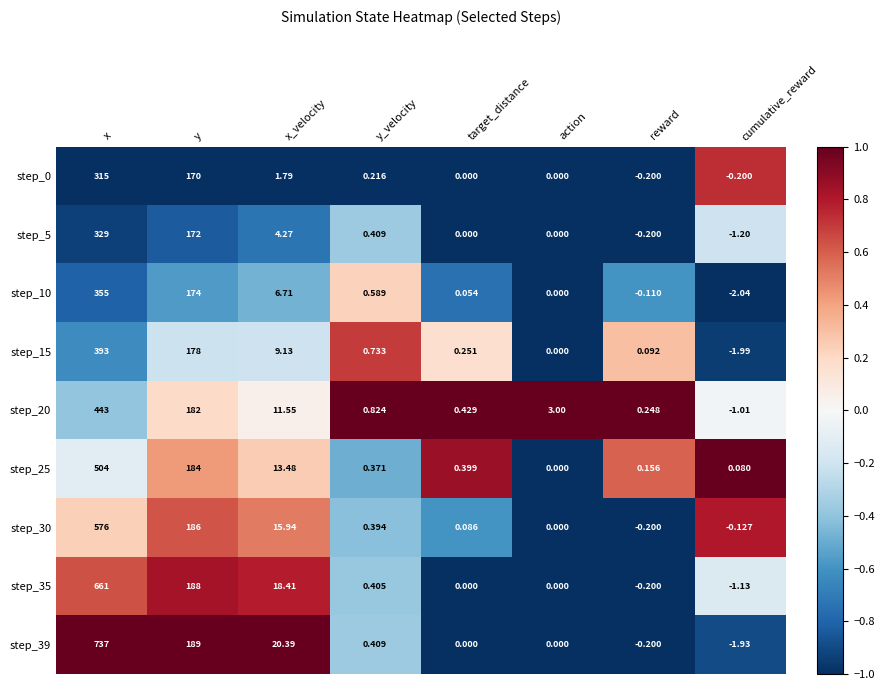

At which label does step_20 reach its peak?

x